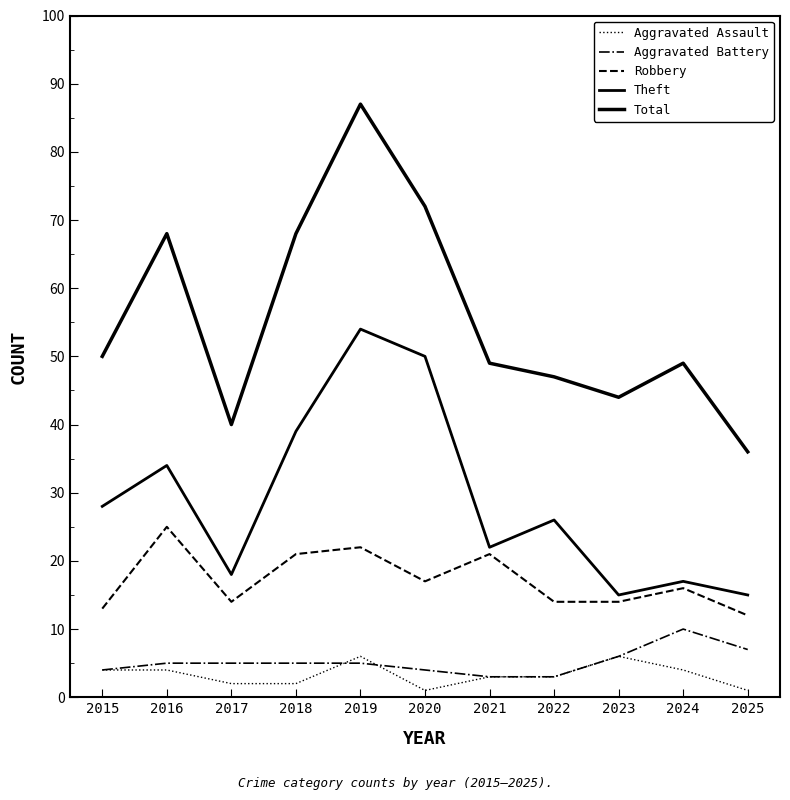

What is the average value of the Robbery series?

17